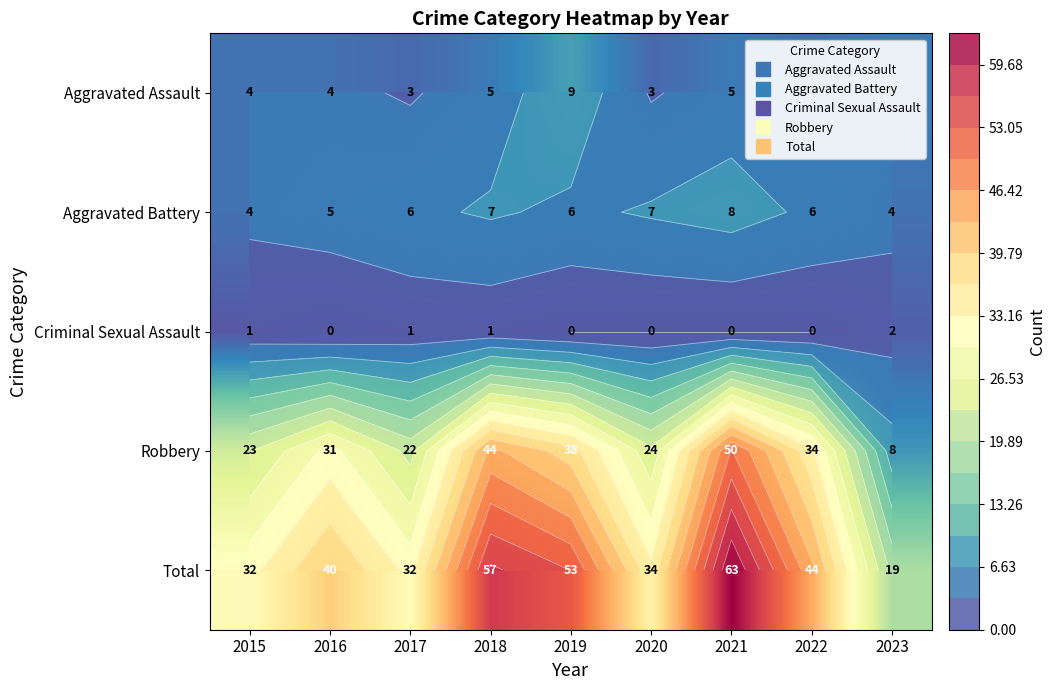

Between 2018 and 2020, which series saw the biggest shift?

Total